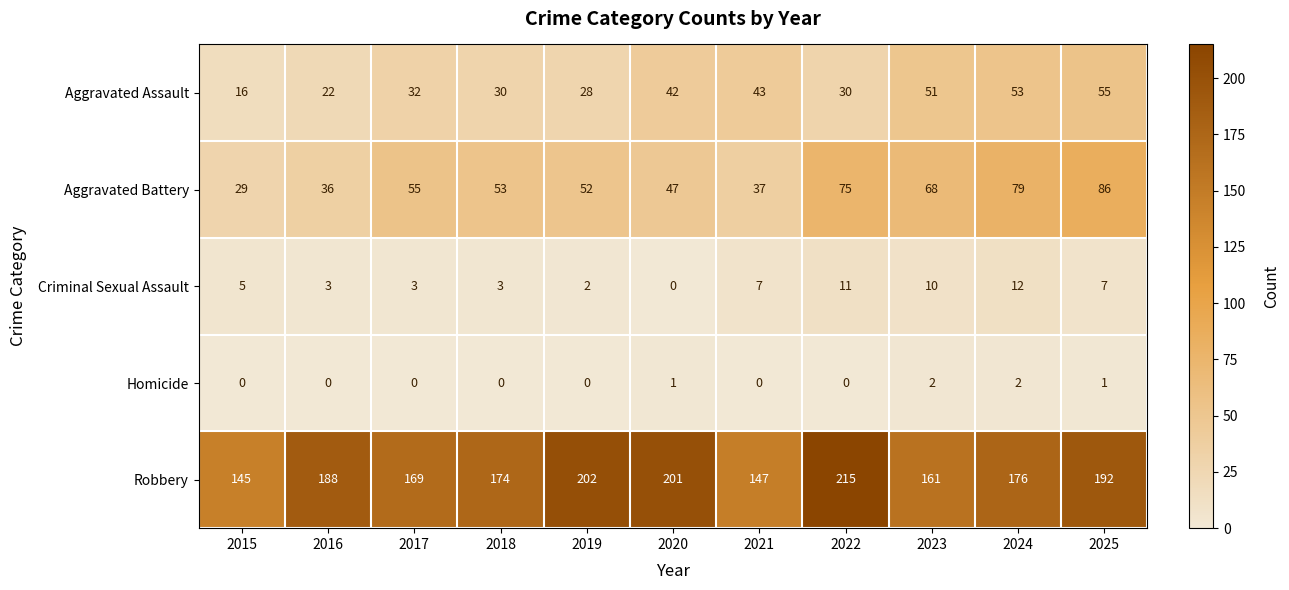

What is the sum of all Robbery values?

1970